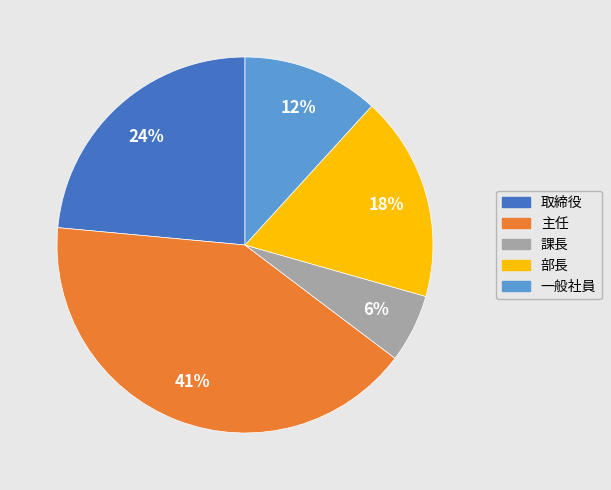

Which slice is the largest?

主任